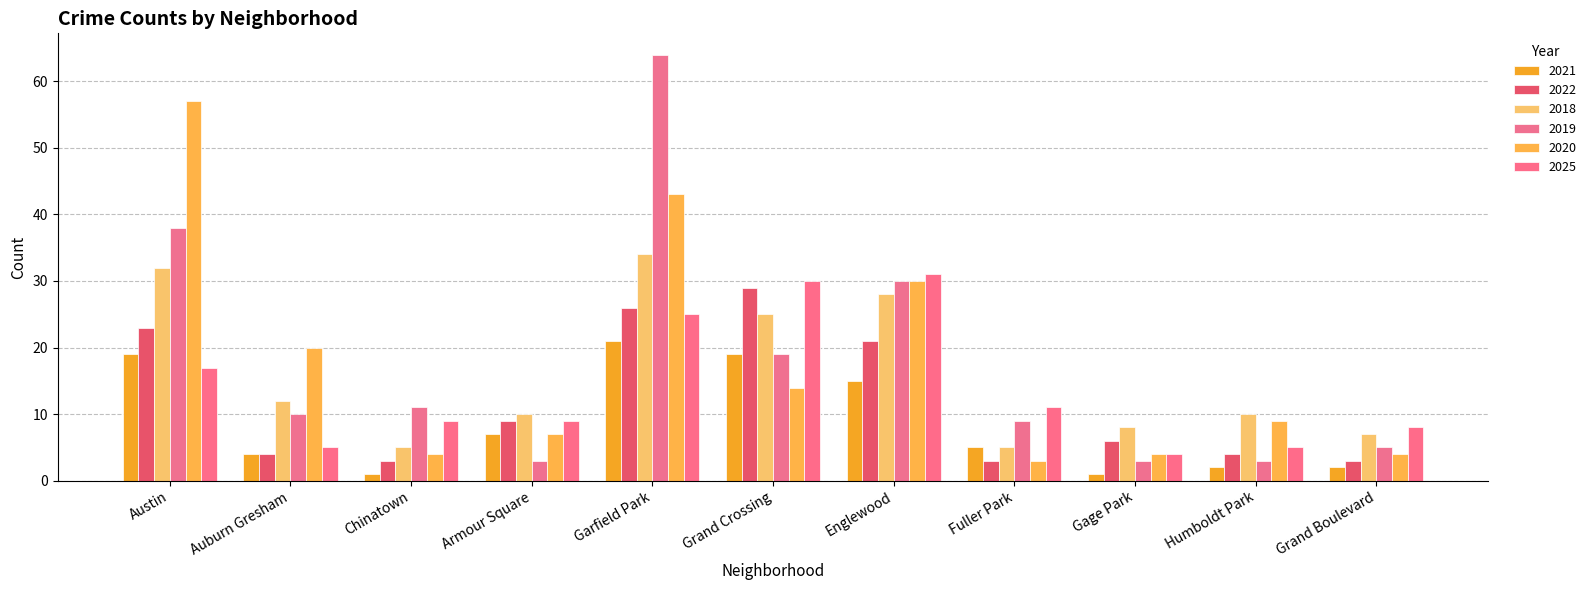

Between Austin and Englewood, which is larger?

Austin